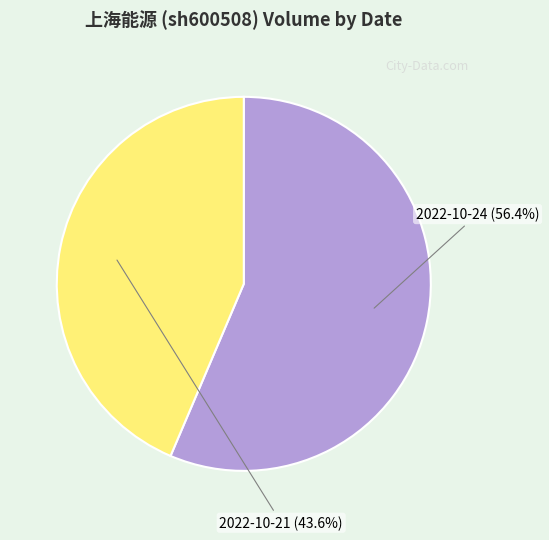

Between 2022-10-21 and 2022-10-24, which is larger?

2022-10-24